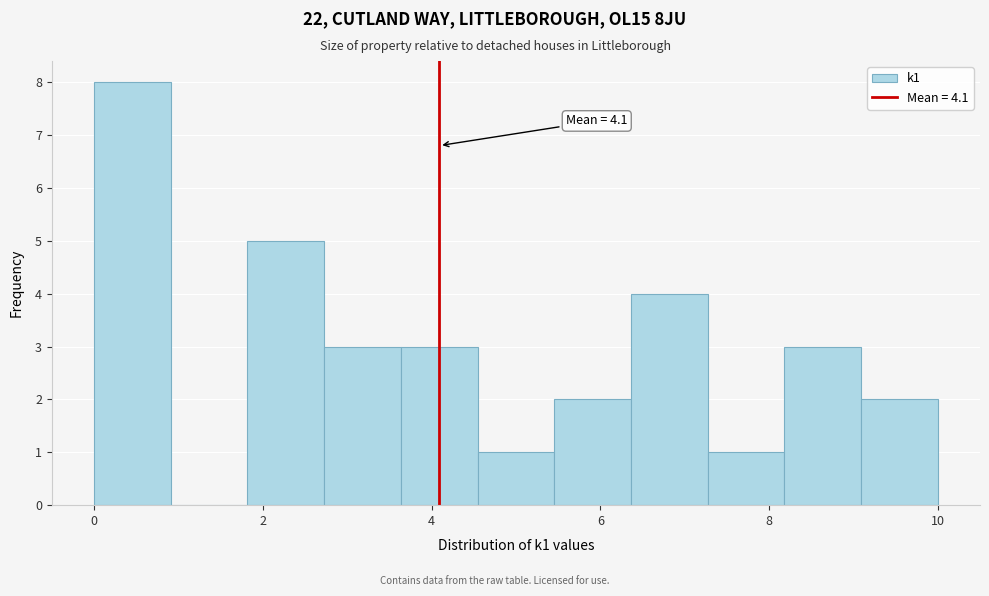

Which range on the x-axis has the tallest bar?

0.0 to 1.0